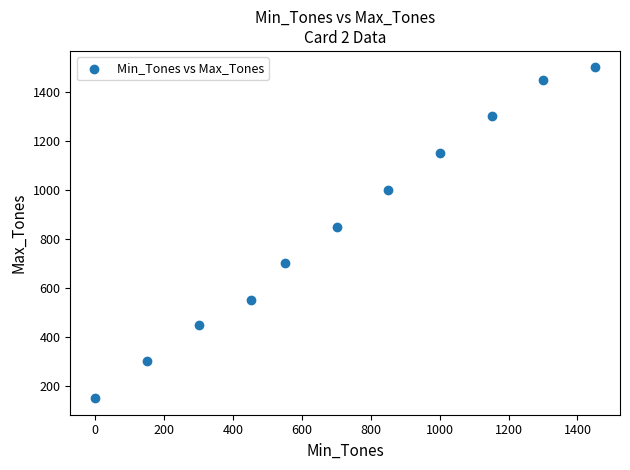

What Y value in the scatter plot is closest to 825?

850